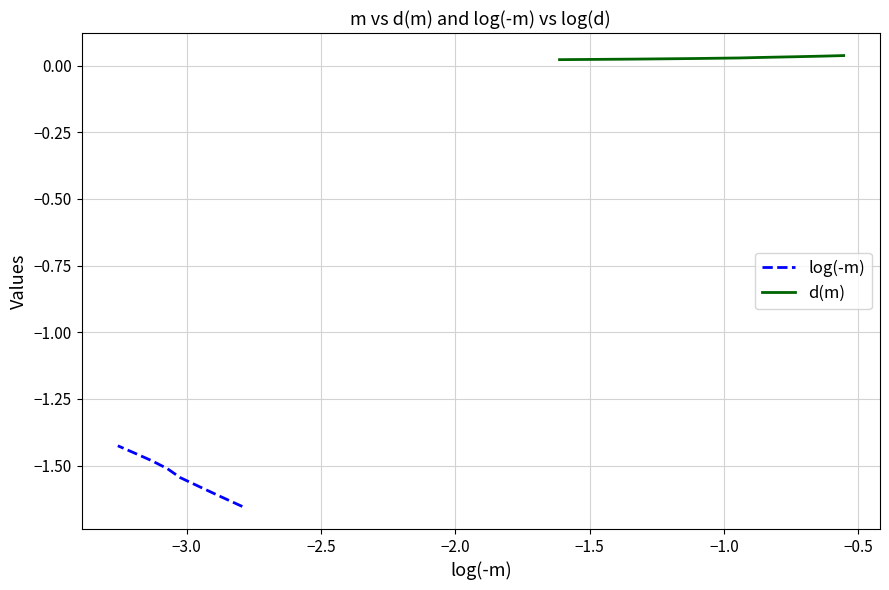

Rank the series by their average value, from highest to lowest.

d(m), log(-m)